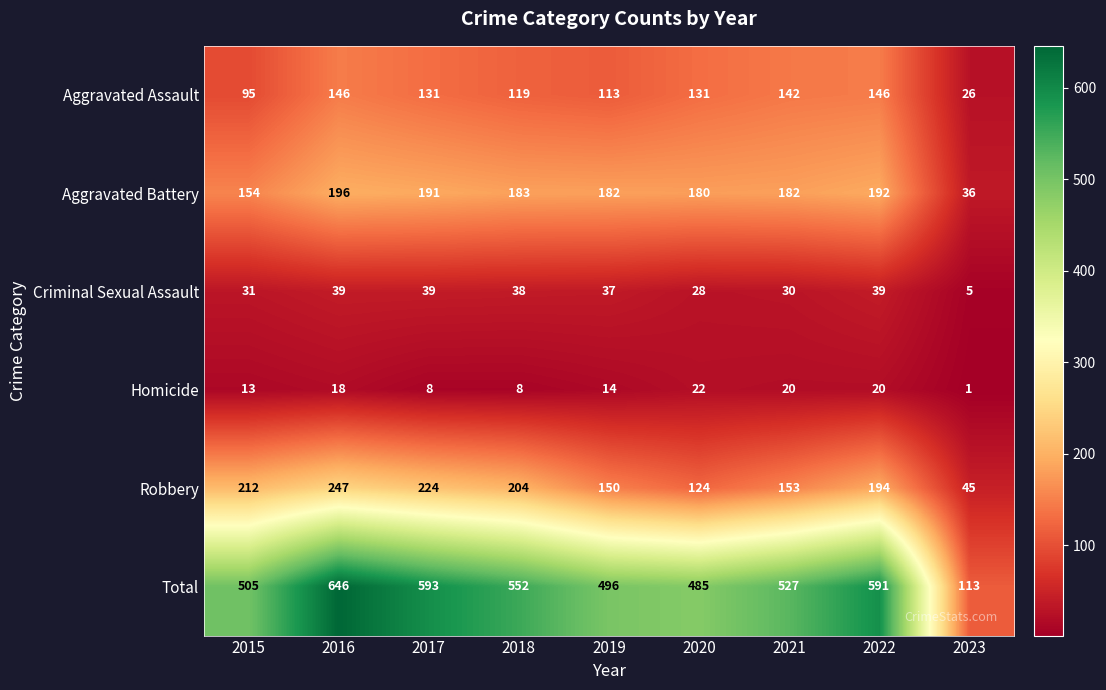

Is it true that Total equals 168 at 2023?

False